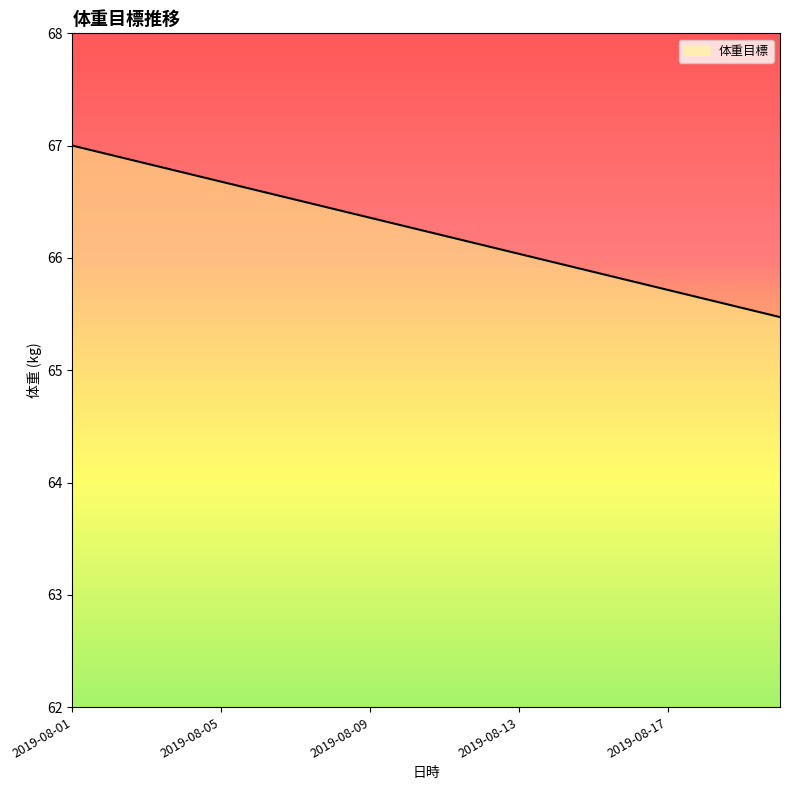

What is the minimum value shown in the chart?

65.5